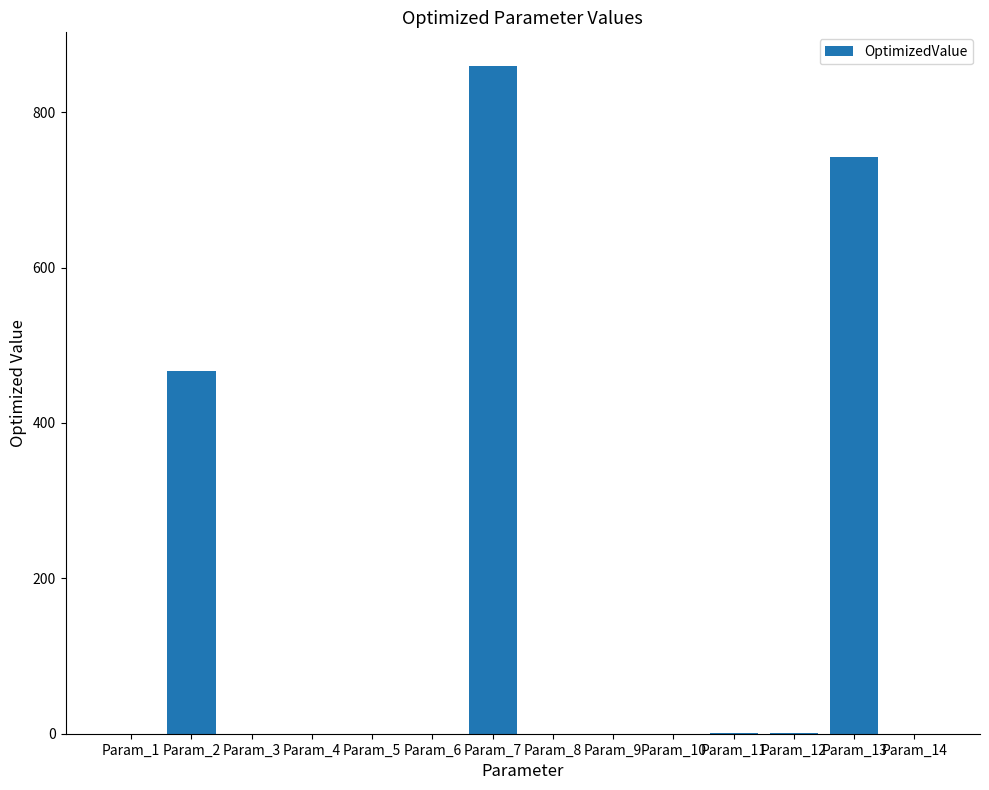

At which category does the chart reach its peak across all series?

Param_7